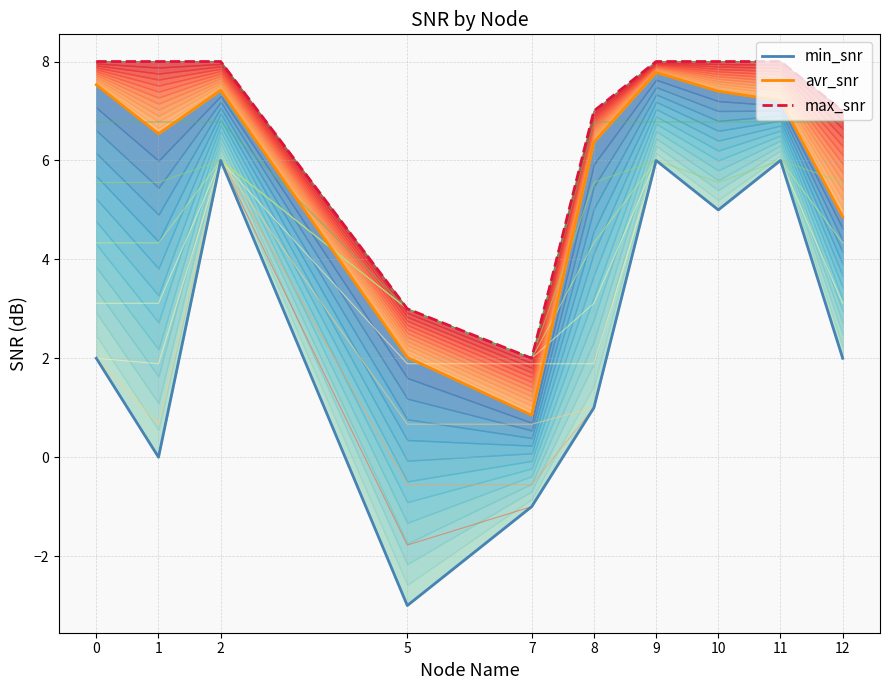

Reading left to right, extract all data points from this chart.

min_snr: 0=2.0	1=0.0	2=6.0	5=-3.0	7=-1.0	8=1.0	9=6.0	10=5.0	11=6.0	12=2.0
avr_snr: 0=7.5	1=6.5	2=7.4	5=2.0	7=0.8	8=6.4	9=7.8	10=7.4	11=7.2	12=4.9
max_snr: 0=8.0	1=8.0	2=8.0	5=3.0	7=2.0	8=7.0	9=8.0	10=8.0	11=8.0	12=7.0